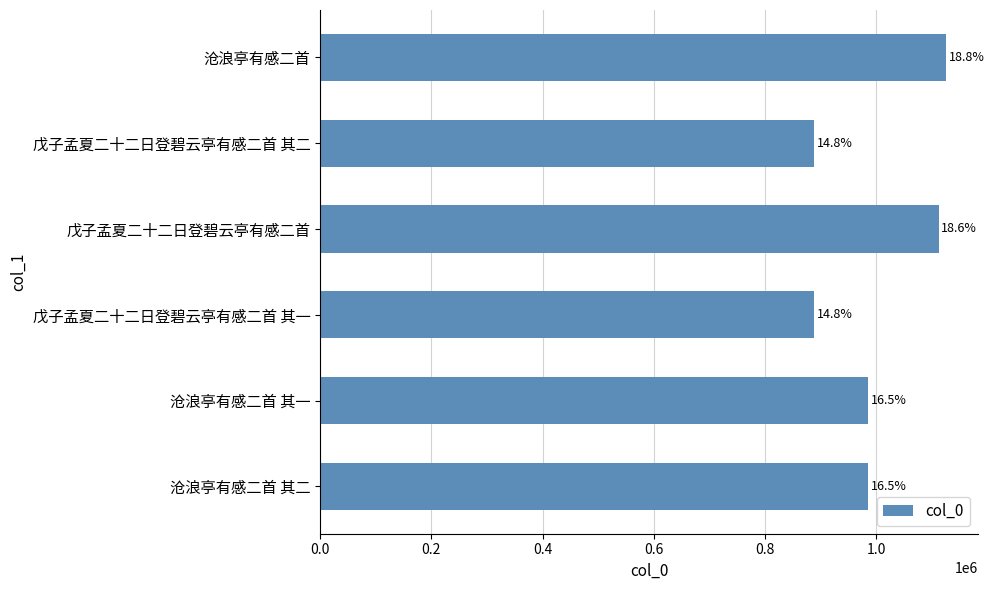

How many bars are there in total?

6